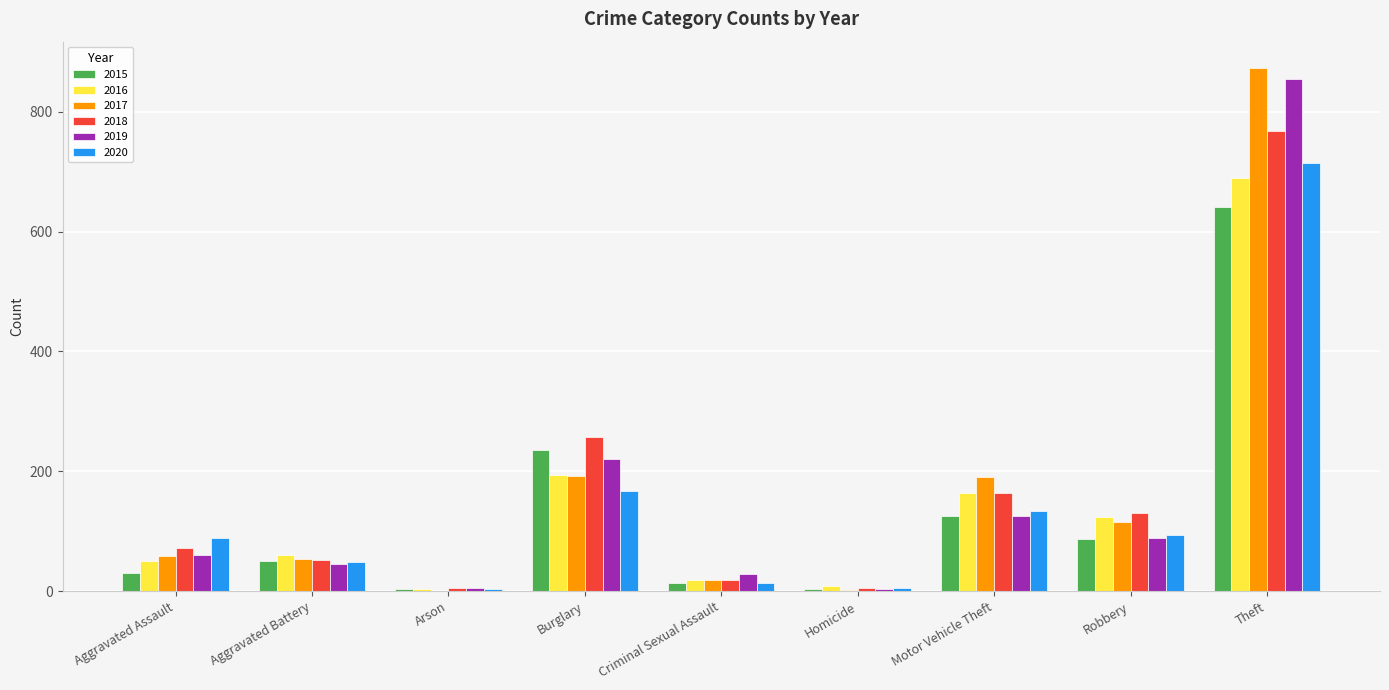

What are all the series names shown in the legend?

2015, 2016, 2017, 2018, 2019, 2020